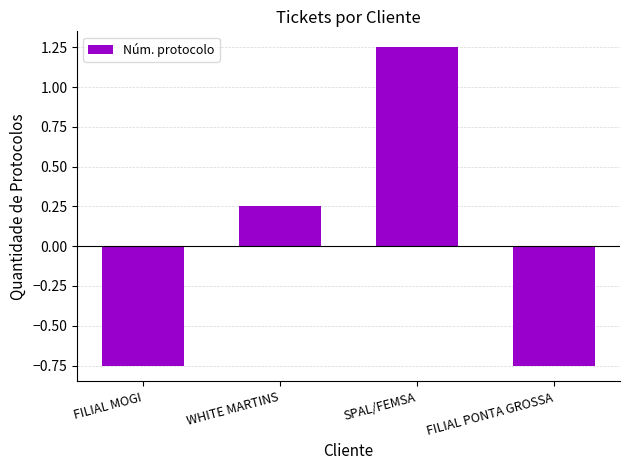

Where is the data nearest to the value 0?

WHITE MARTINS